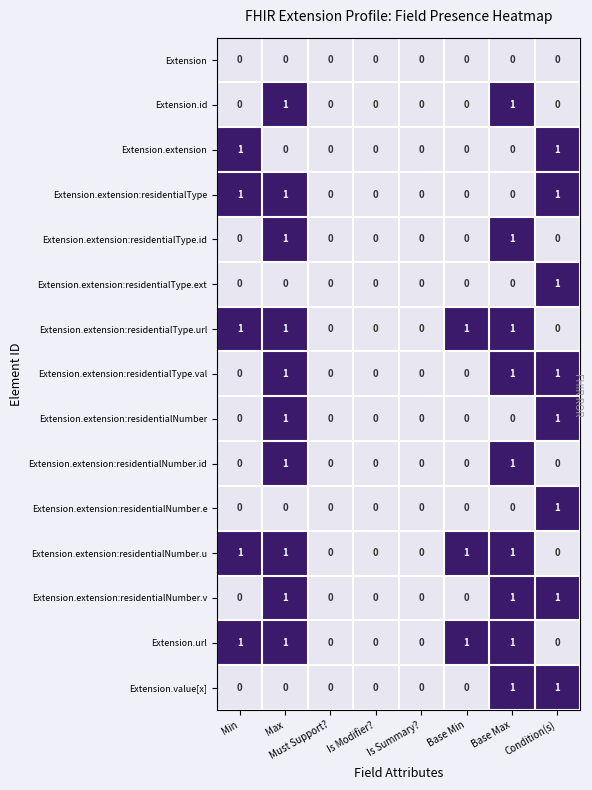

What is the sum of all Extension.extension:residentialNumber.u values?

4